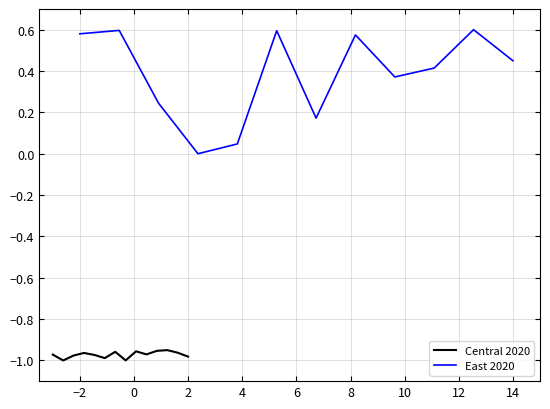

True or false: the data has more than 0 interior local peaks.

True